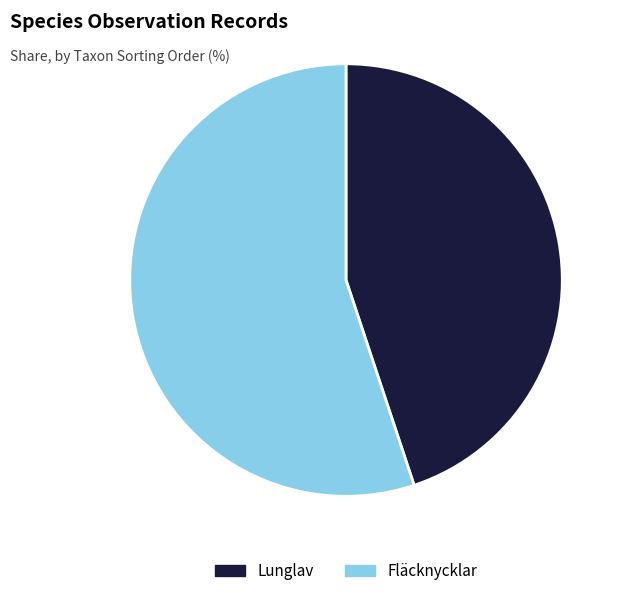

Does any single category account for the majority?

Yes